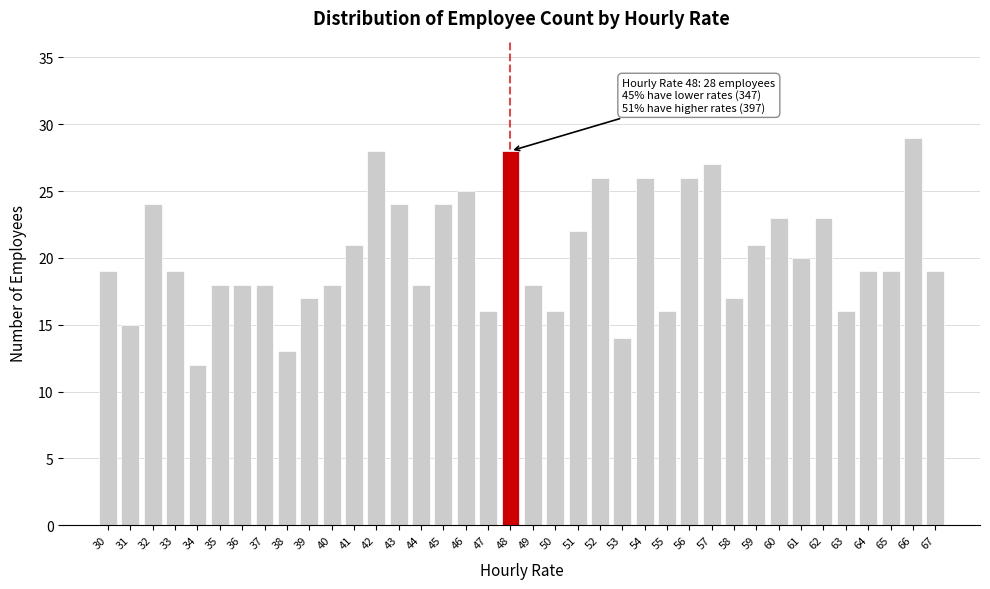

What is the difference between the maximum and minimum values?

17